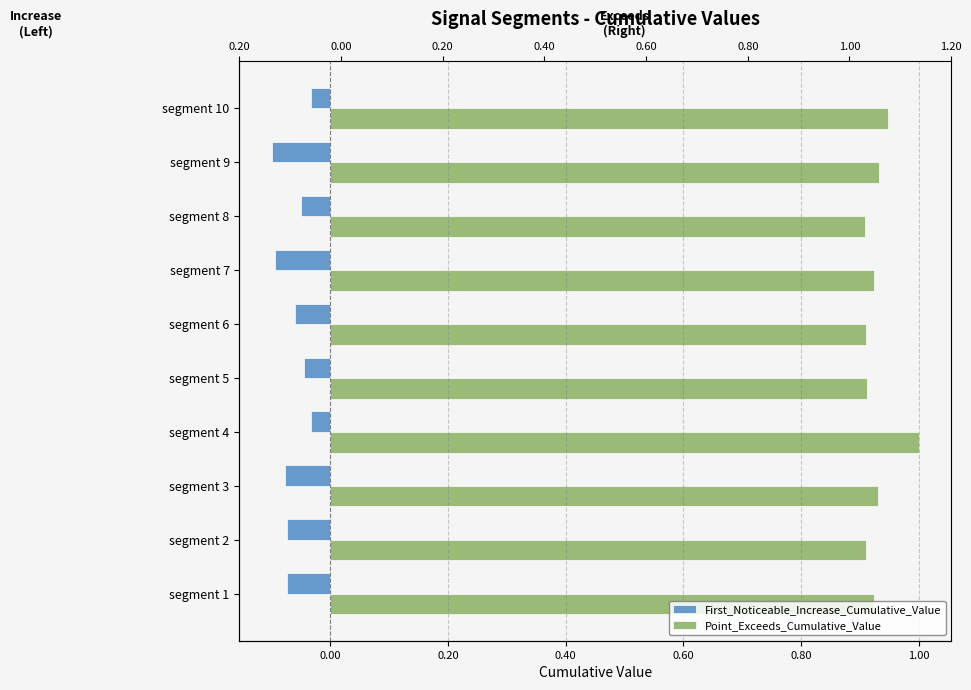

What is the total value across all series at segment 6?

0.9